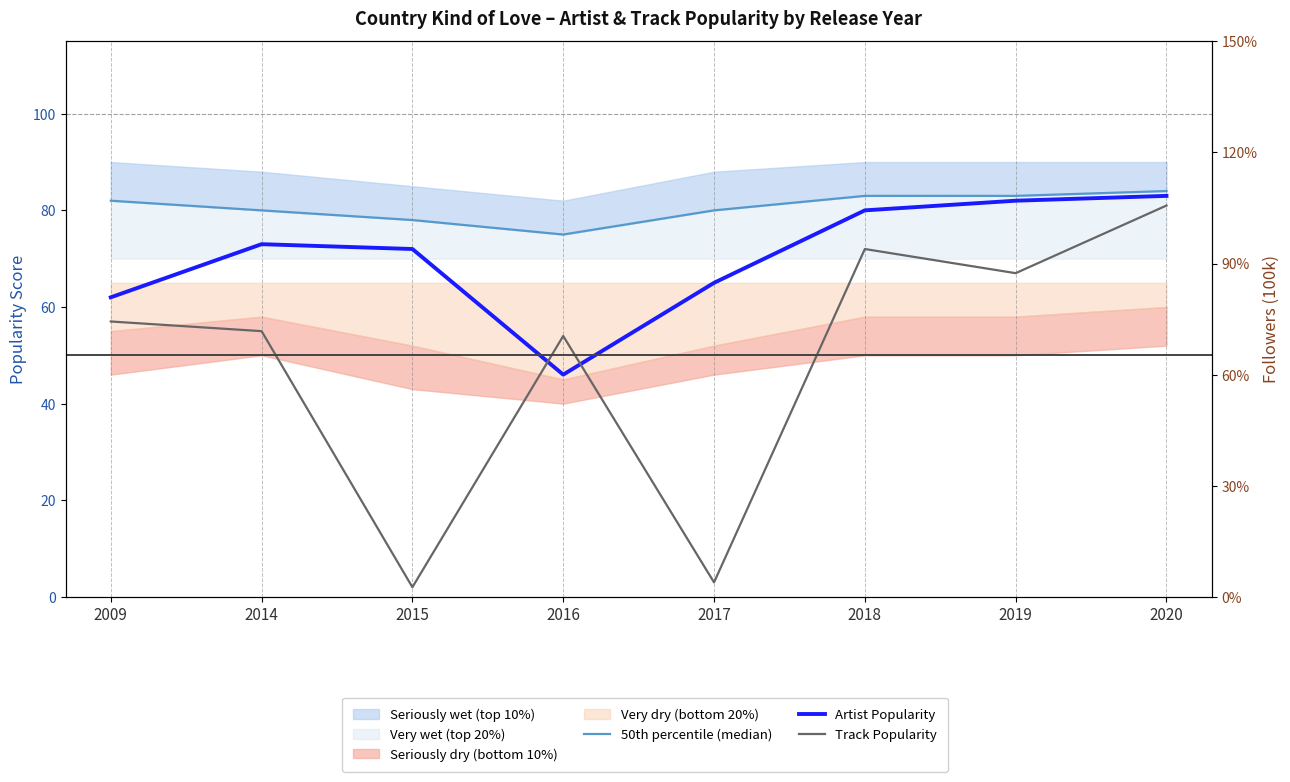

What is the difference between the maximum and minimum values in the Artist Popularity series?

37